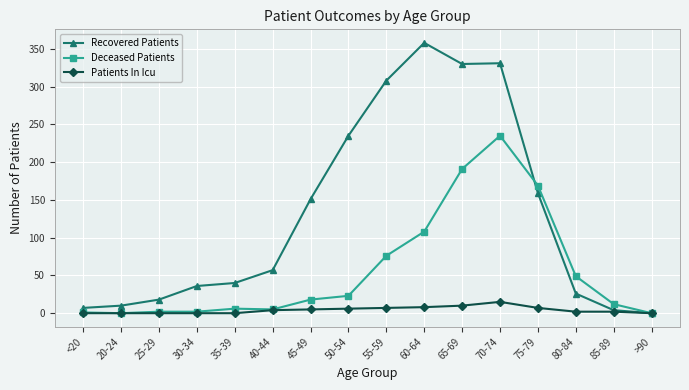

What is the label of the 1st point from the right?

>90